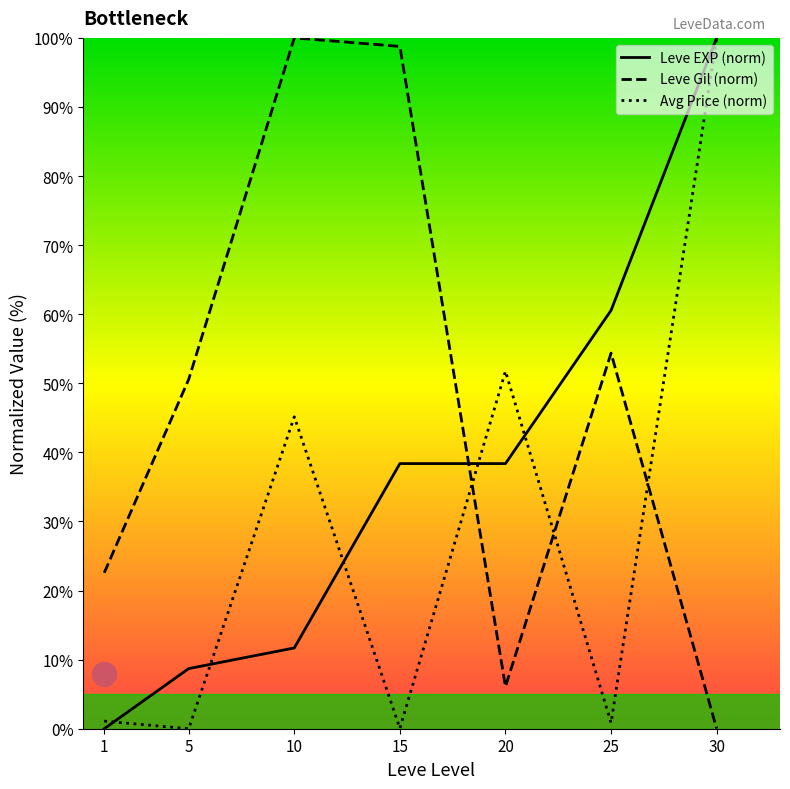

What is the total value across all series at 1?

23.7